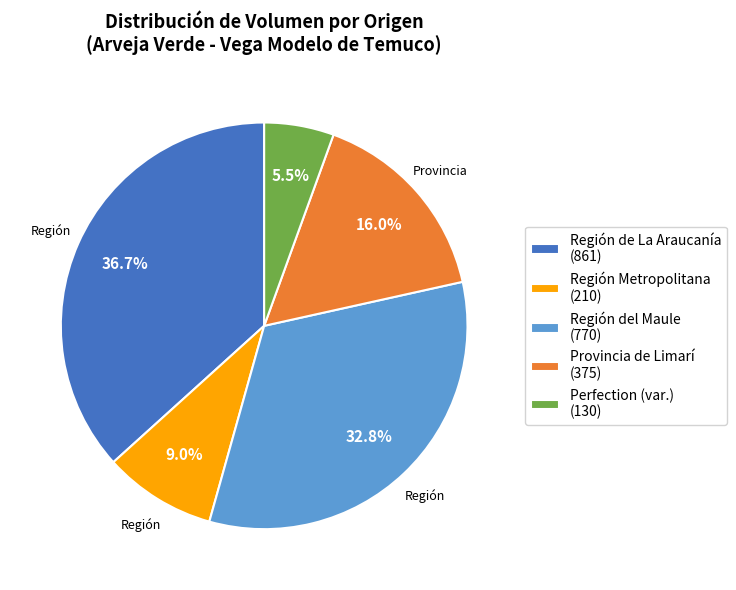

To the nearest percent, what is the combined percentage of Provincia de Limarí and Región del Maule?

49%